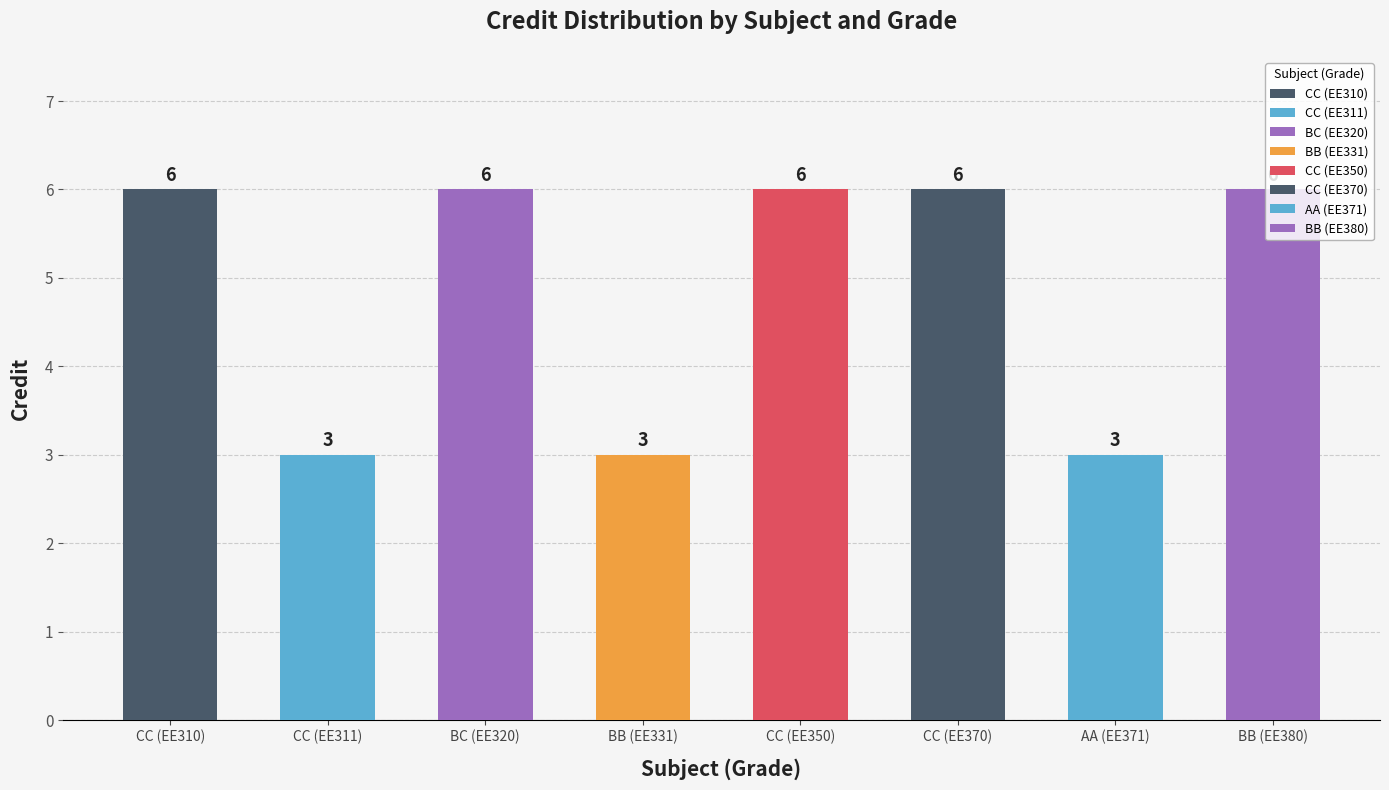

Rank the categories by value from highest to lowest.

CC (EE310), BC (EE320), CC (EE350), CC (EE370), BB (EE380), CC (EE311), BB (EE331), AA (EE371)